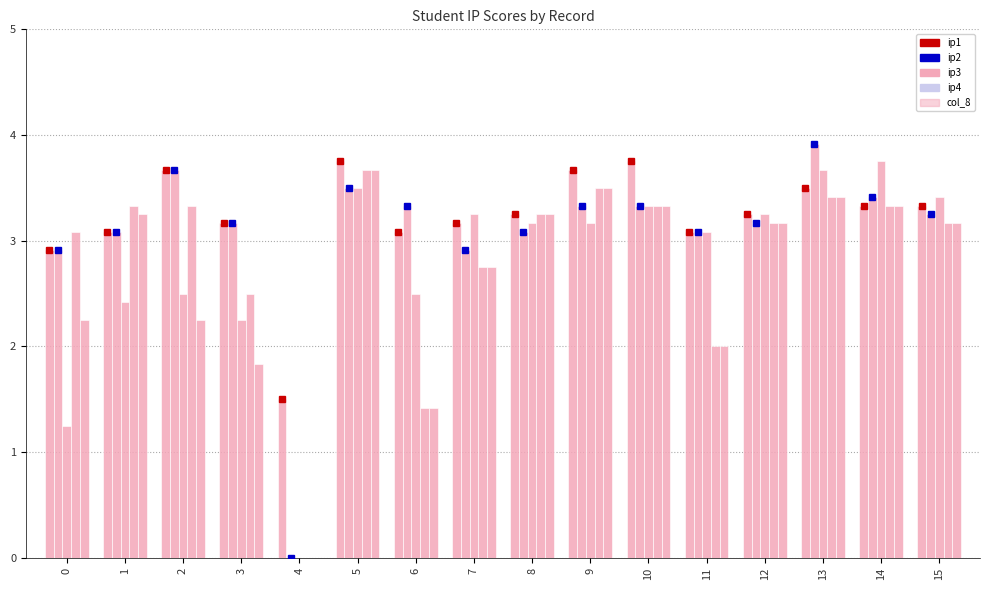

Which category has the highest value across all series?

13